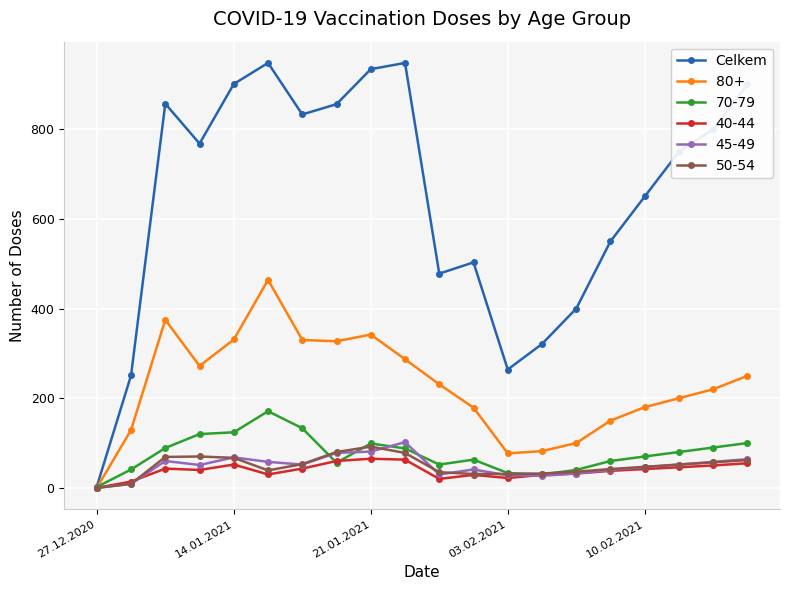

Which series has the widest spread of values?

Celkem